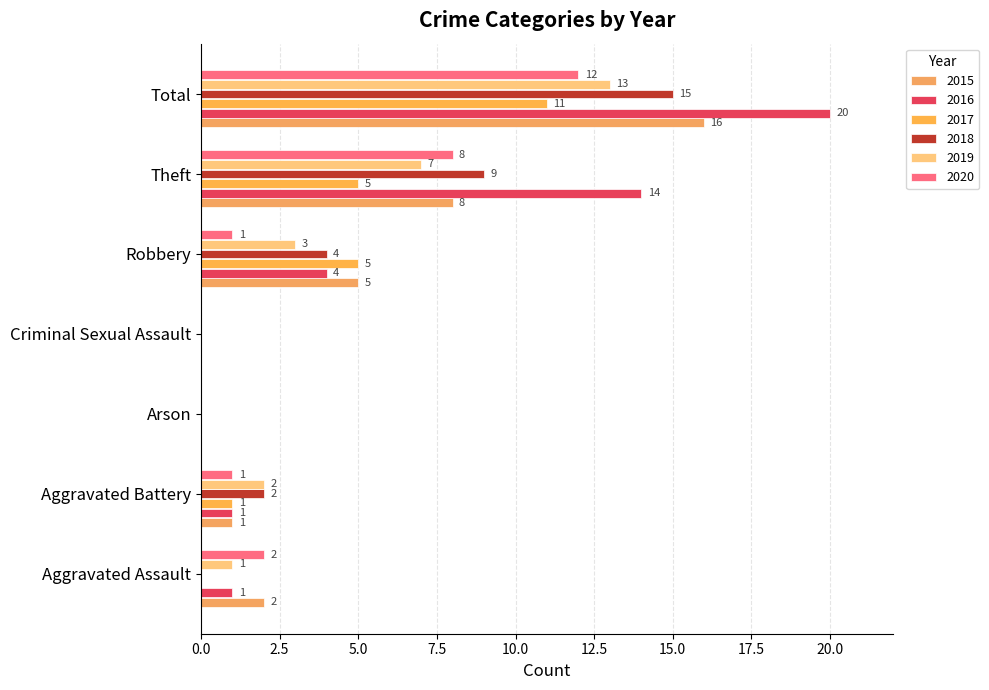

Between Robbery and Total, which series saw the biggest shift?

2016